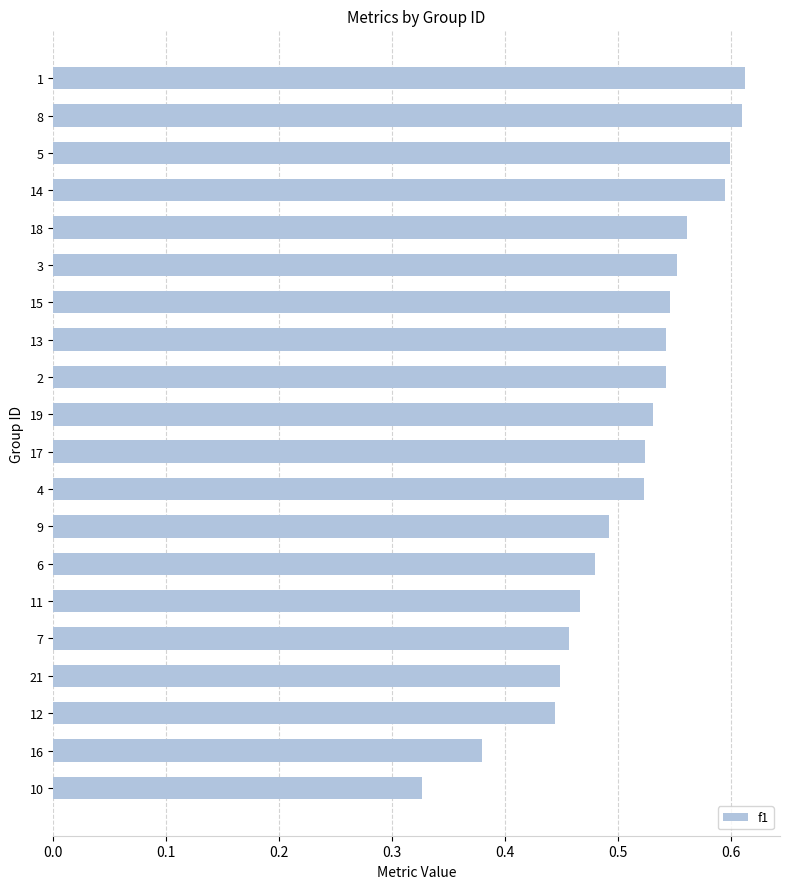

Count the values in the range 0 to 1.

20